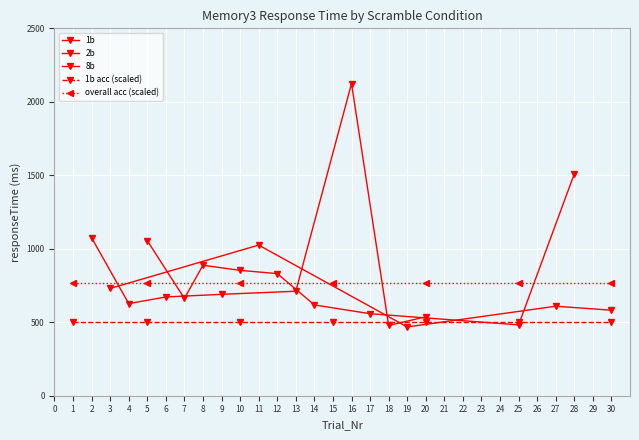

True or false: 8b time and 1b cross at least once.

False